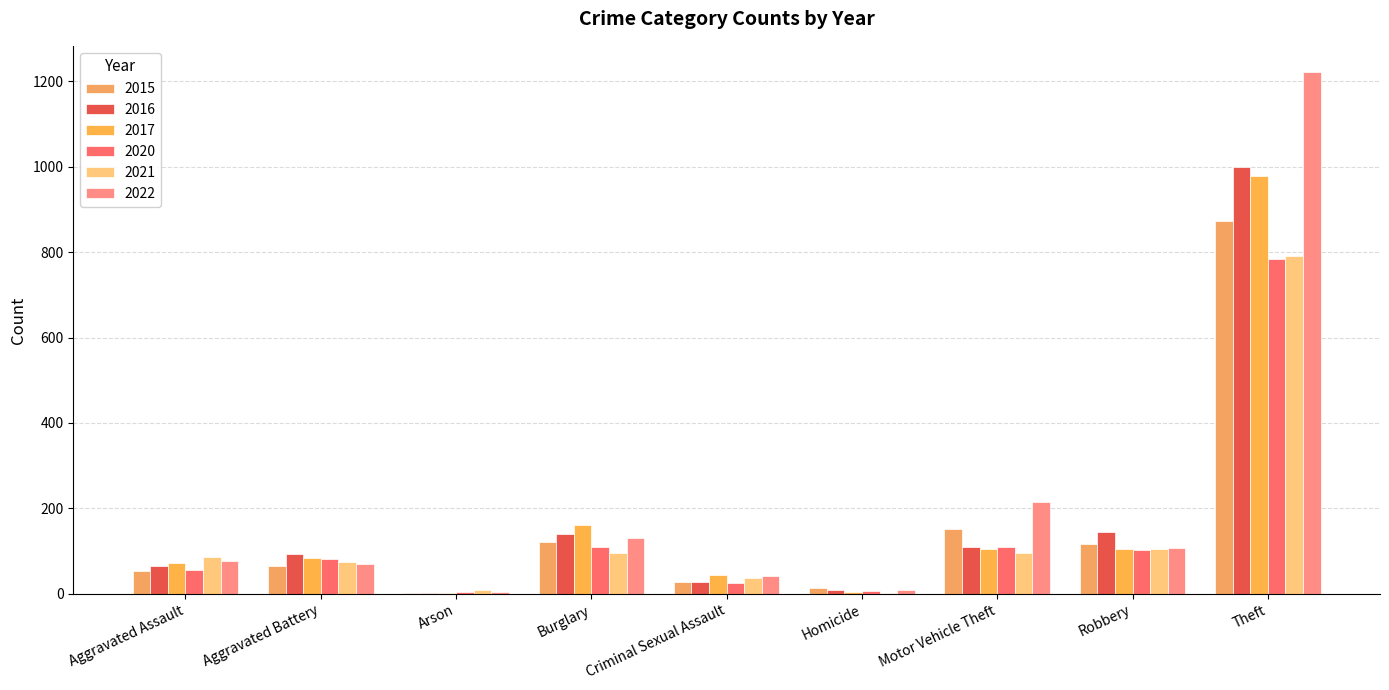

What is the label of the 3rd bar from the left?

Arson